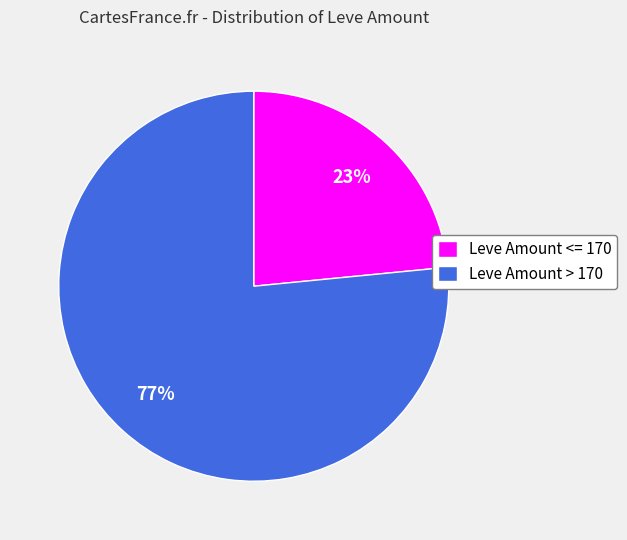

What percentage is the Leve Amount > 170 slice, to the nearest percent?

77%